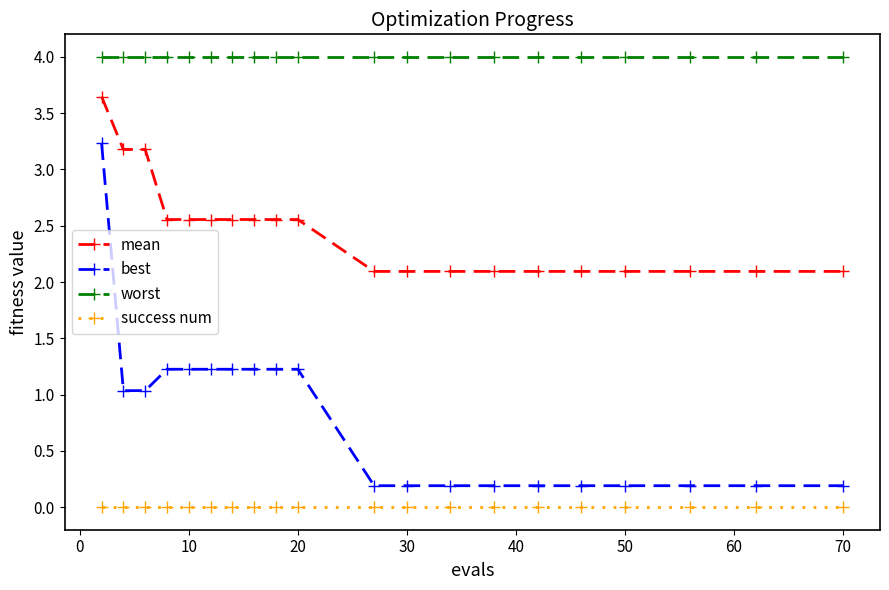

What is the value of the mean point at the 19th from the left?

2.1